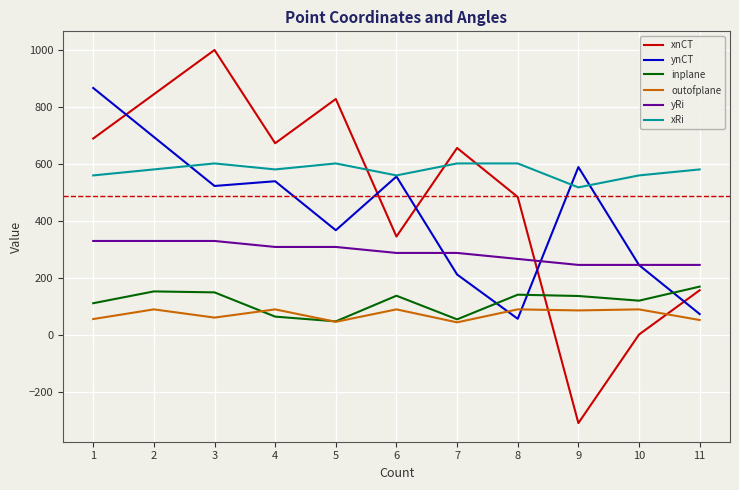

Rank the series by their maximum value, from highest to lowest.

xnCT, ynCT, xRi, yRi, inplane, outofplane